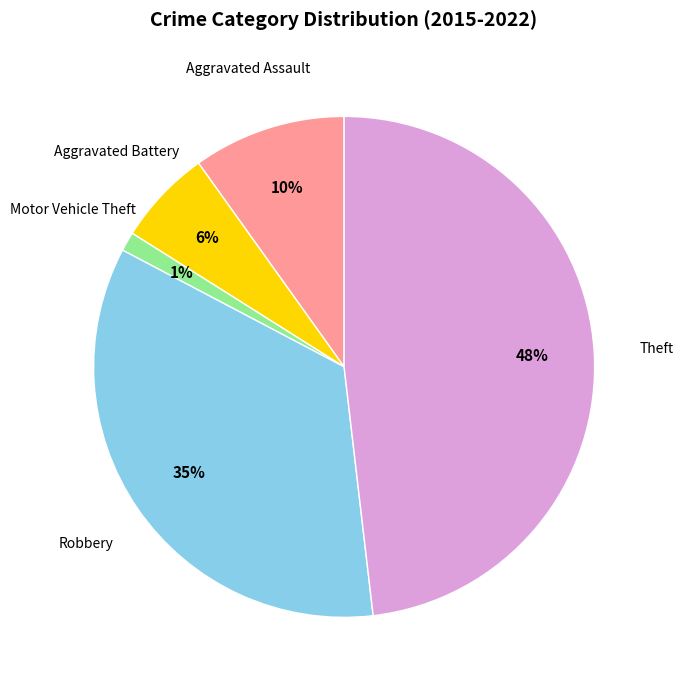

To the nearest percent, what is the average slice percentage?

20%